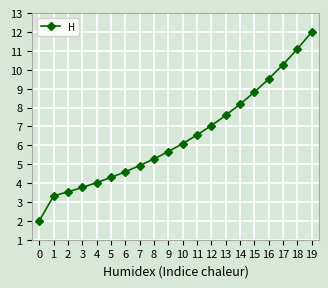

Where does the data first go above 6?

10